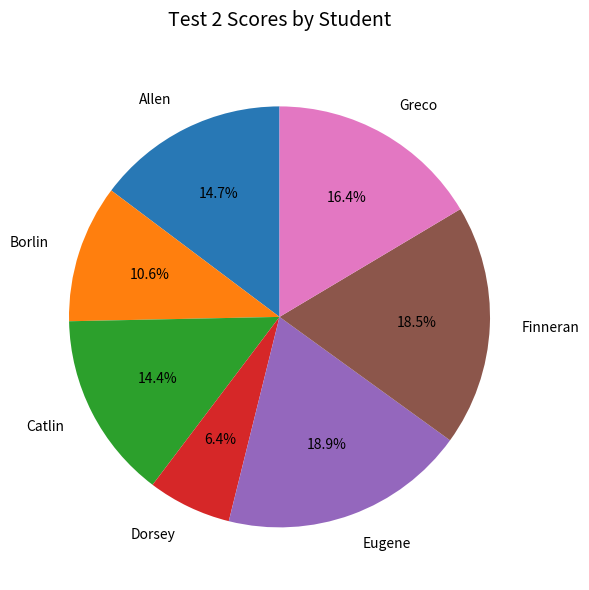

Is there any slice that represents more than half of the pie?

No